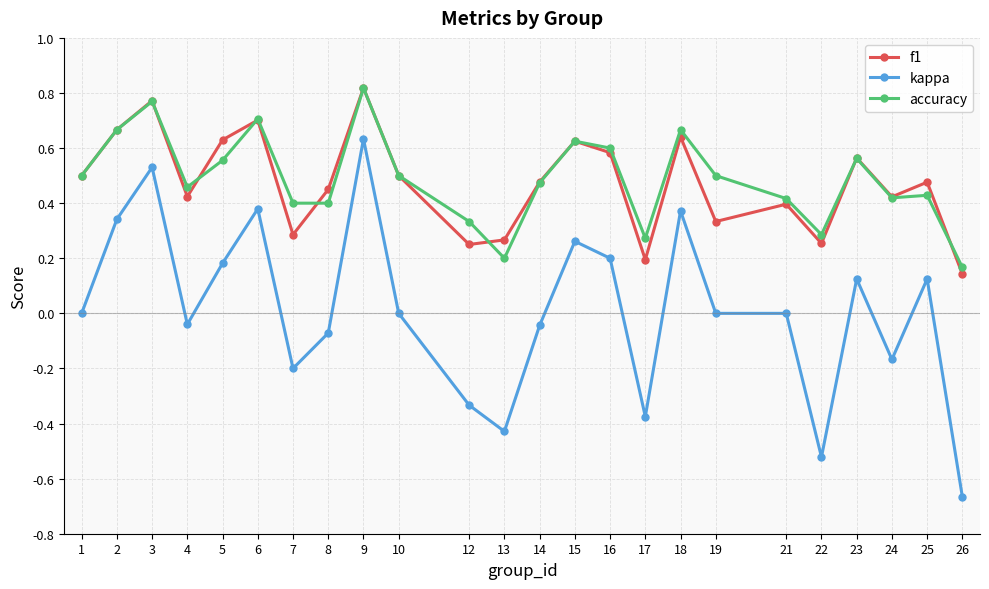

Which series has the widest spread of values?

kappa